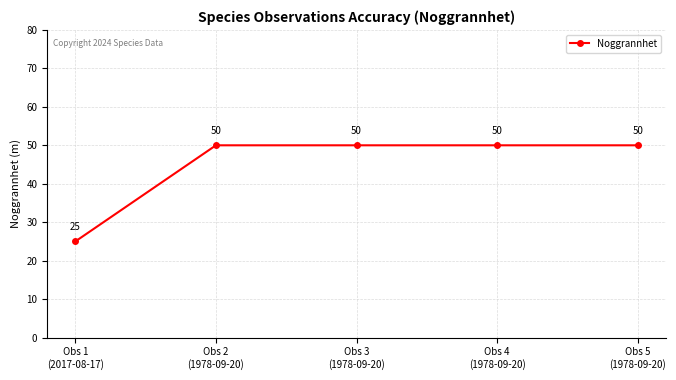

Is it true that the value at Obs 4
(1978-09-20) is 50?

True